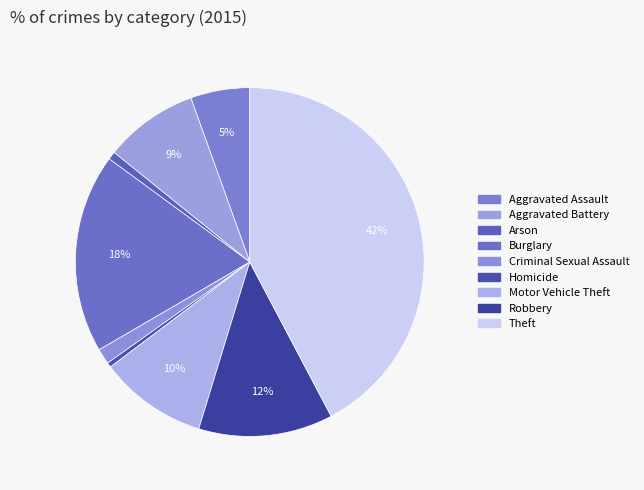

How many slices are in this pie chart?

9